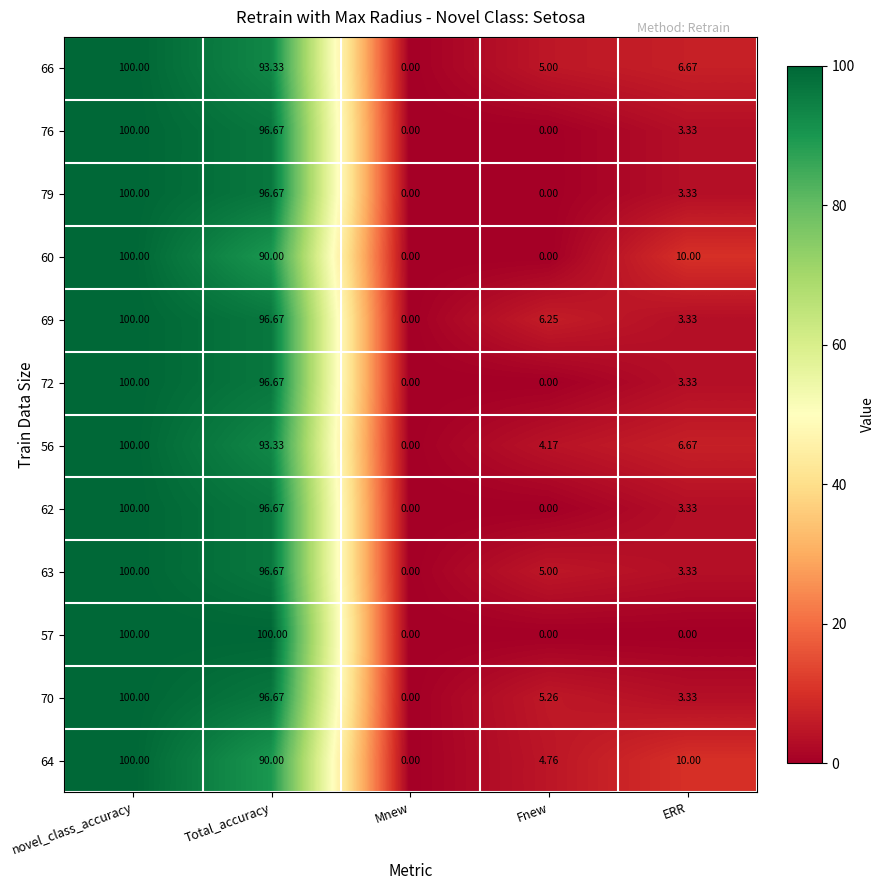

Where does the 64 series first go above 10?

novel_class_accuracy